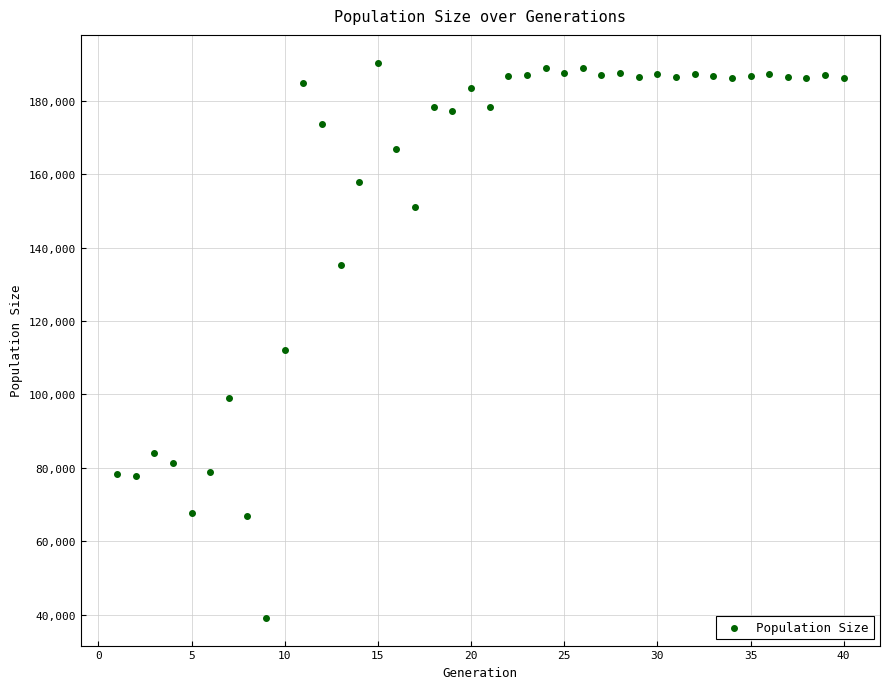

What Y value in the scatter plot is closest to 114758?

112188